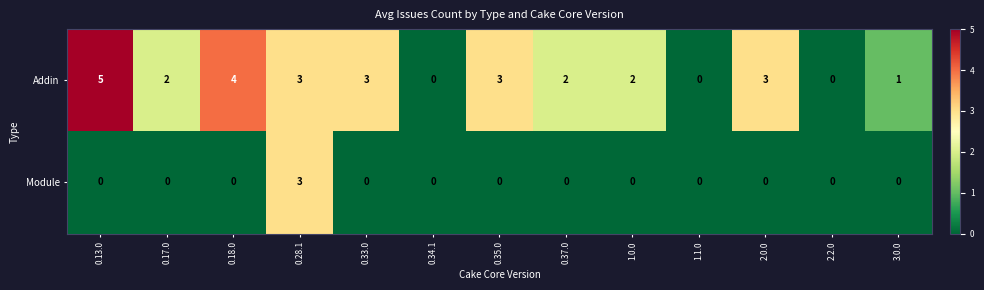

How many series are shown in this chart?

2